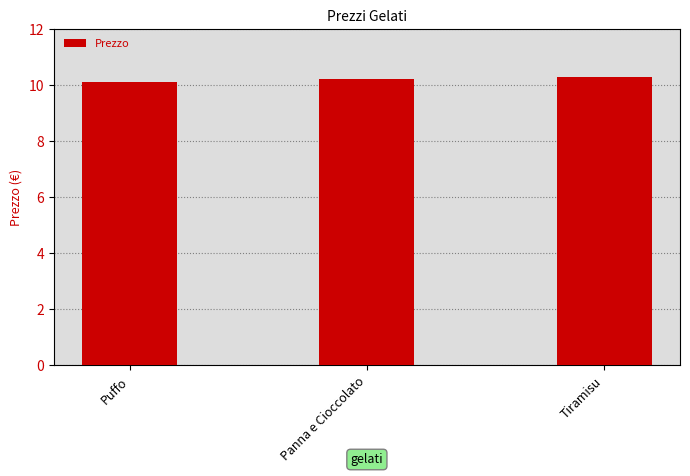

Which label corresponds to the largest value in the chart?

Tiramisu